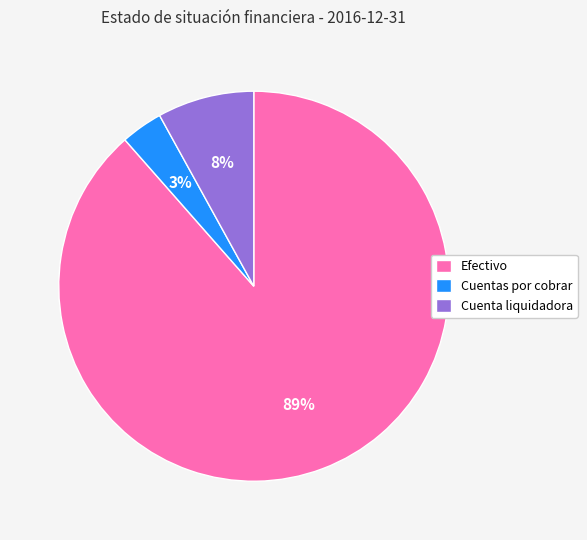

Do Efectivo and Cuentas por cobrar together represent more than half of the pie?

Yes